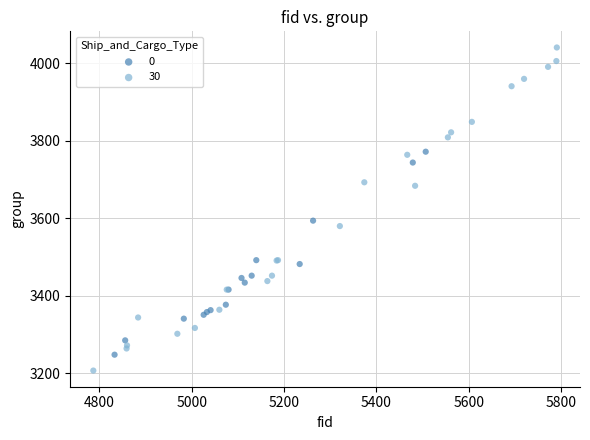

Which series has the largest Y range (max minus min)?

30